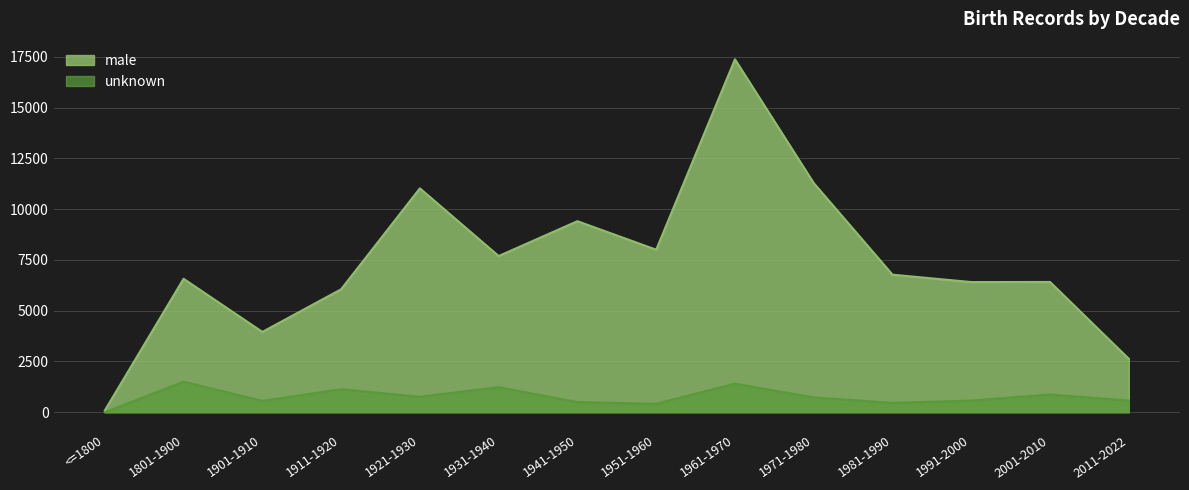

In unknown, how many points are lower than both neighbors (excluding endpoints)?

4